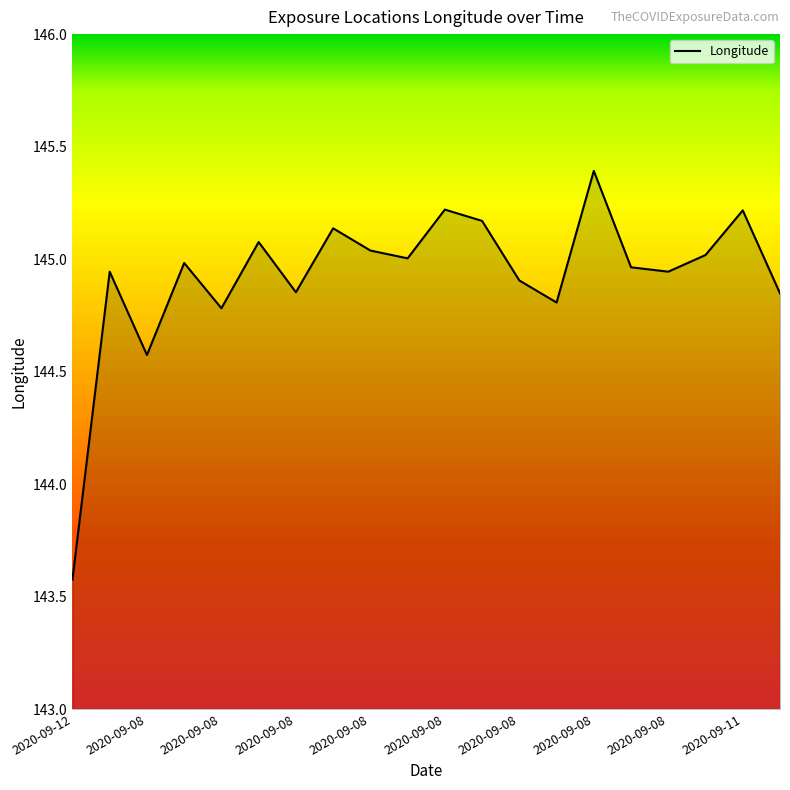

What is the smallest value displayed?

143.6